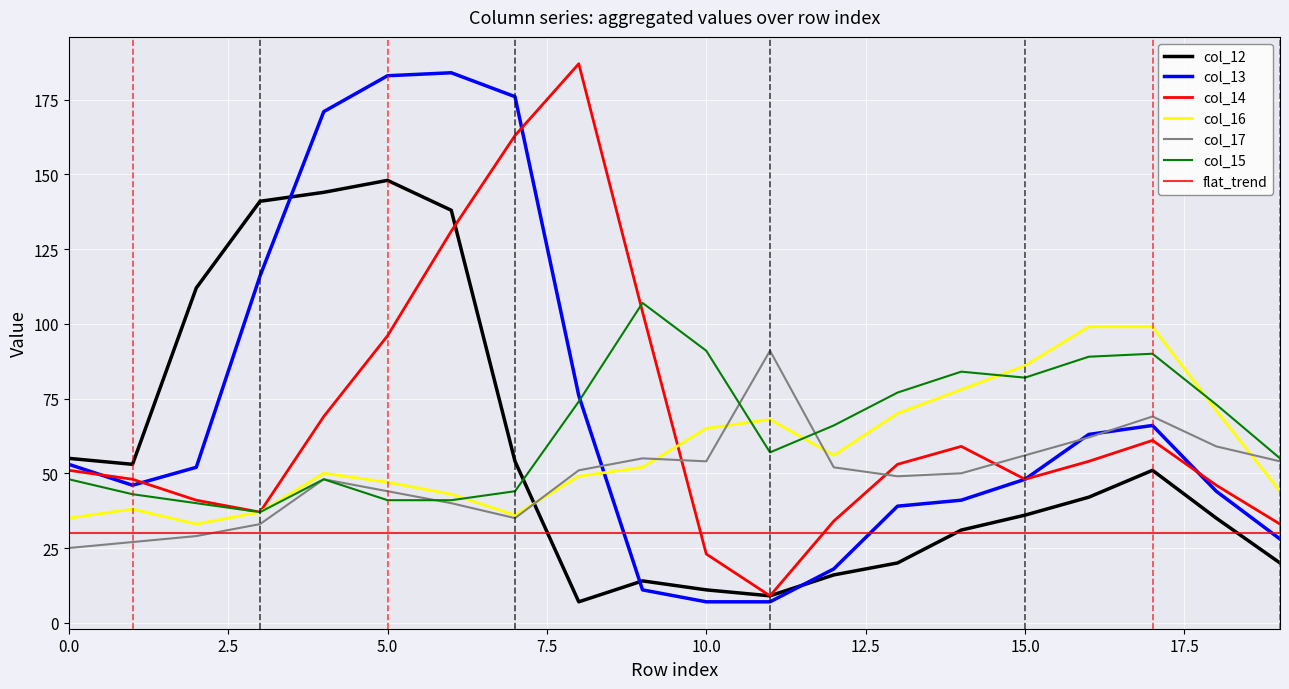

At which label is col_16 closest to 66?

10